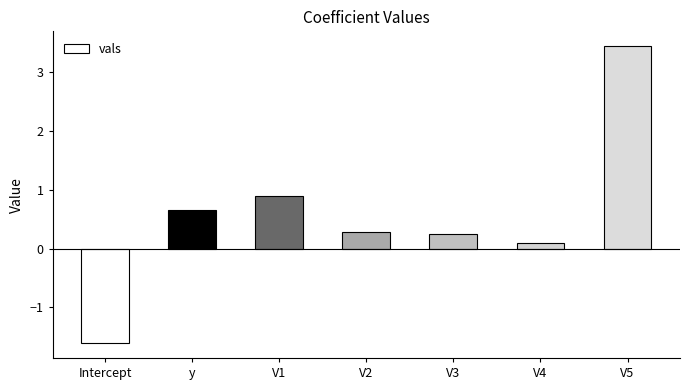

Between y and V5, which is larger?

V5